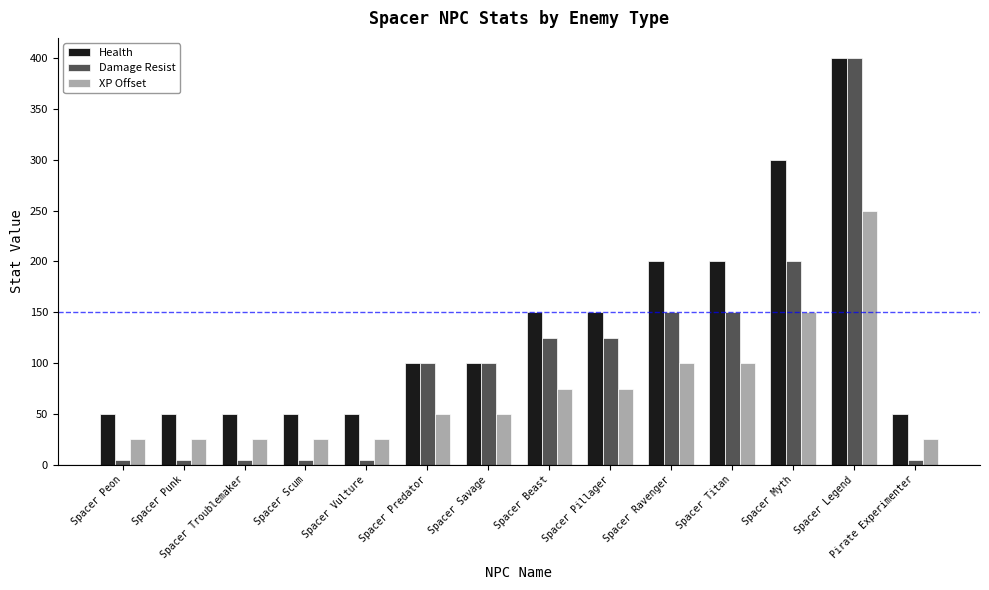

What are all the series names shown in the legend?

Health, Damage Resist, XP Offset